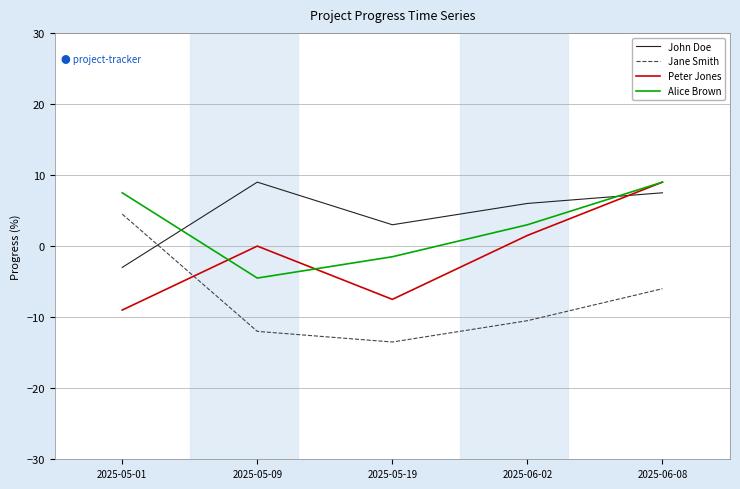

How many interior local peaks does the Peter Jones series have?

1